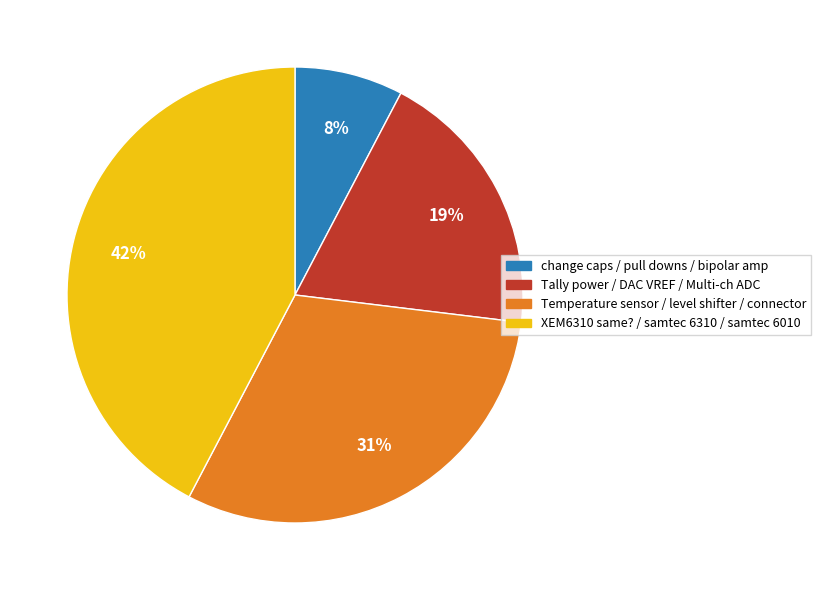

Is it true that Tally power / DAC VREF / Multi-ch ADC is 27% of the pie?

False